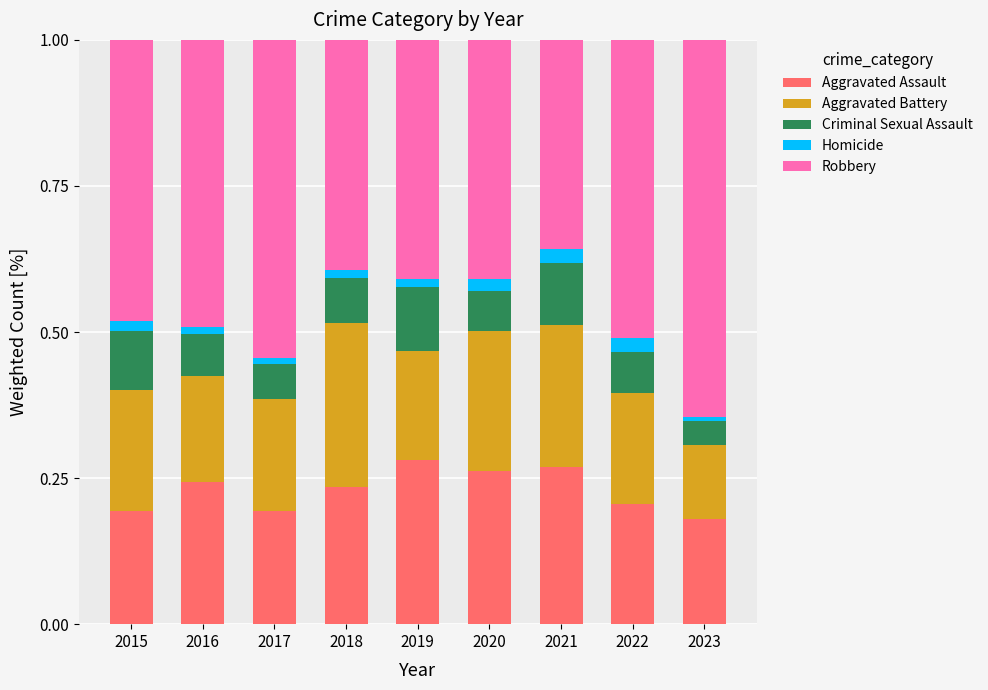

What are all the series names shown in the legend?

Aggravated Assault, Aggravated Battery, Criminal Sexual Assault, Homicide, Robbery